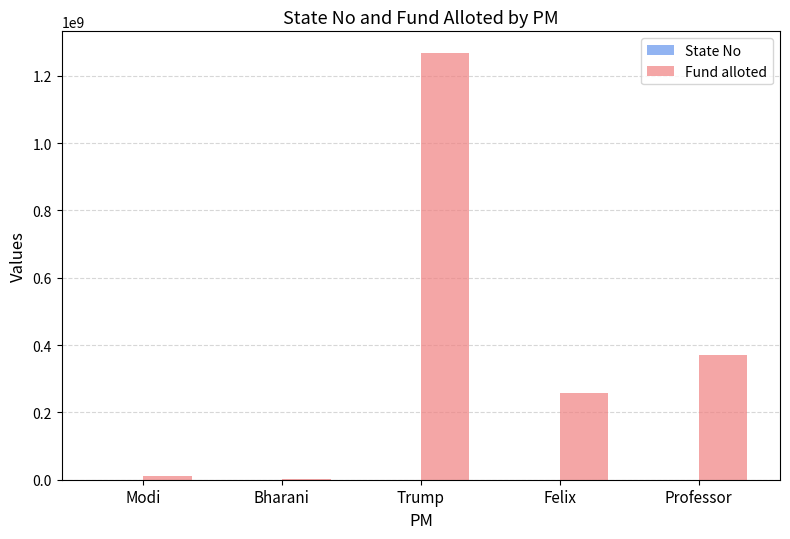

At which label is Fund alloted closest to 634987060?

Professor